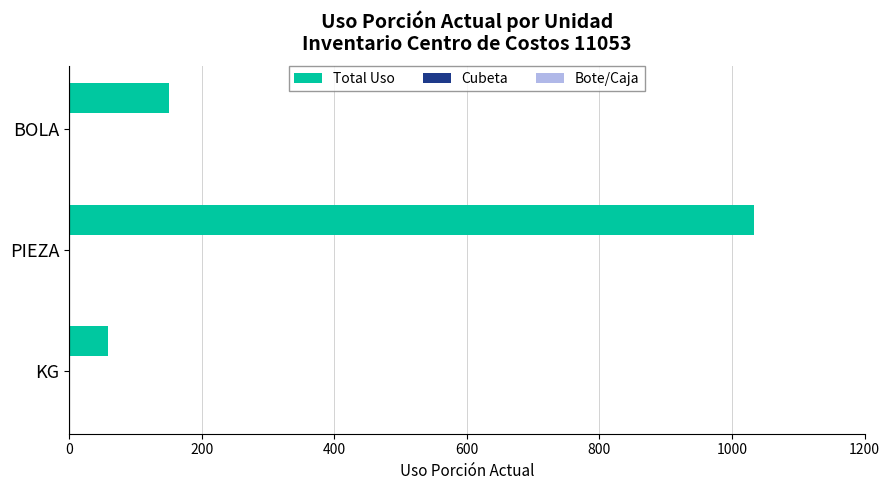

True or false: Total Uso has a value of 151.0 at BOLA.

True